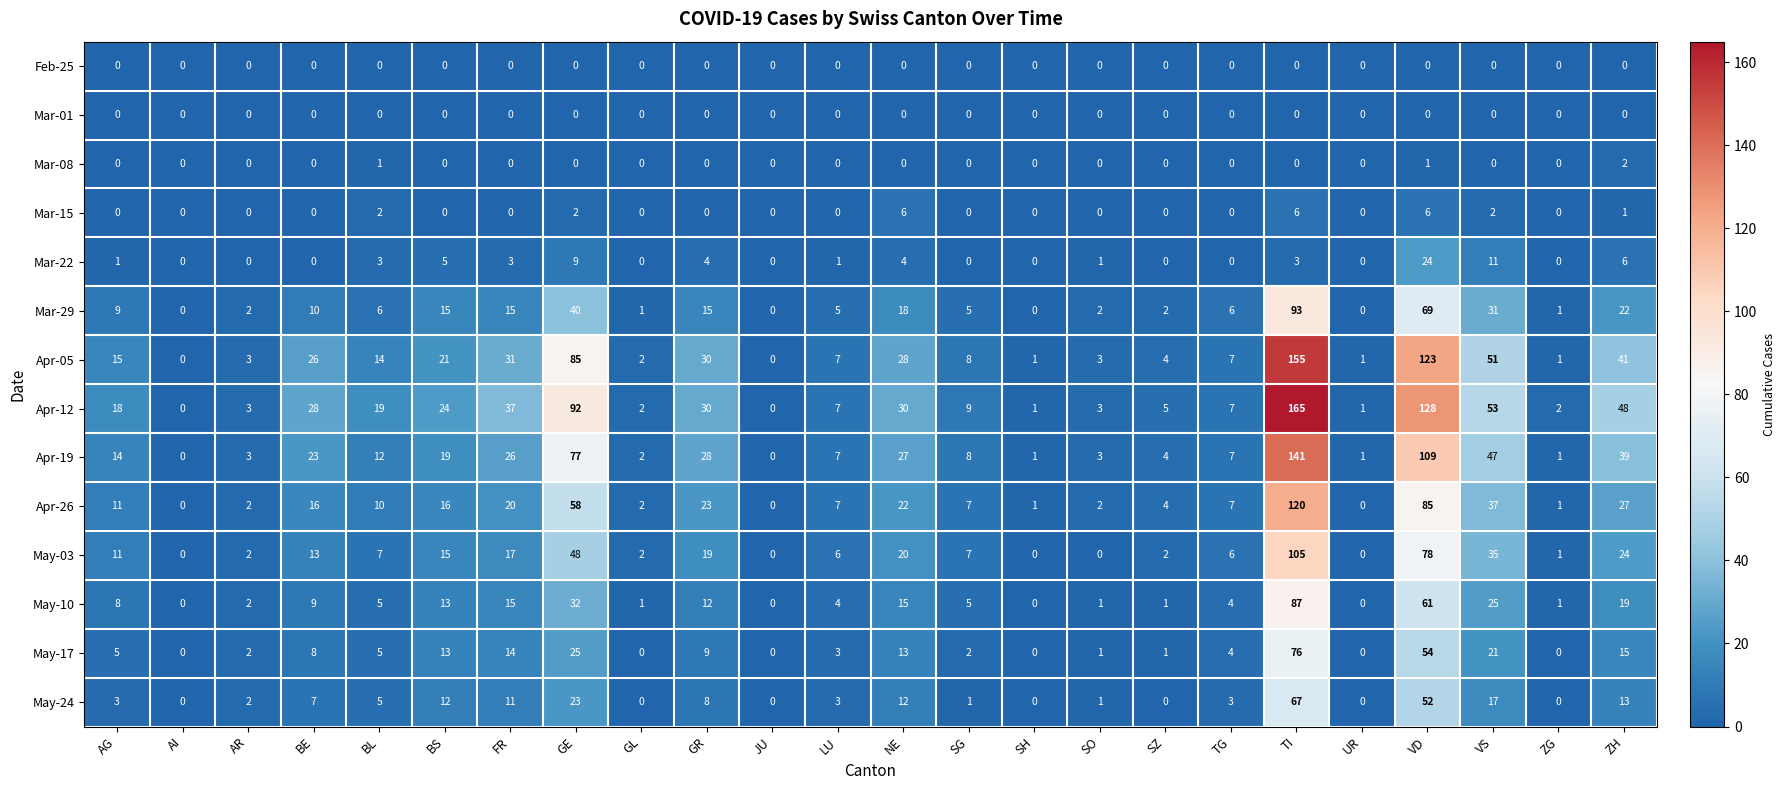

Which category has the highest value in the Apr-12 series?

TI